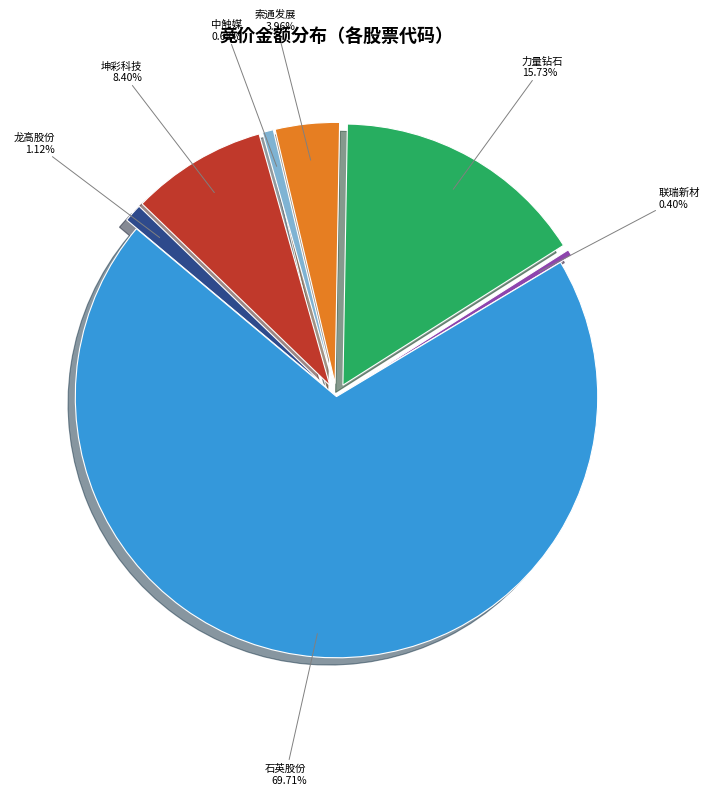

Is there a majority slice in this chart?

Yes